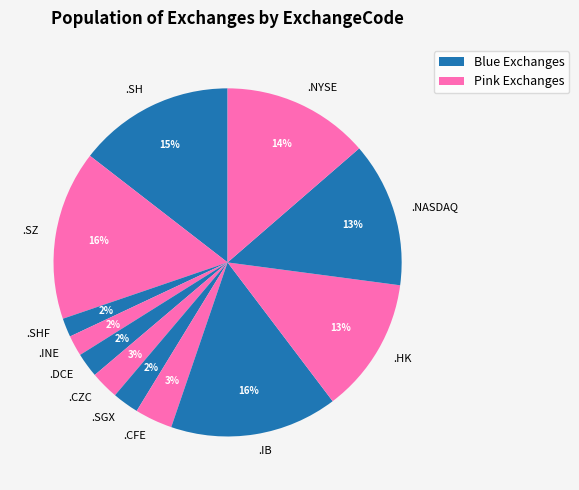

Which has a higher value, .SHF or .NASDAQ?

.NASDAQ